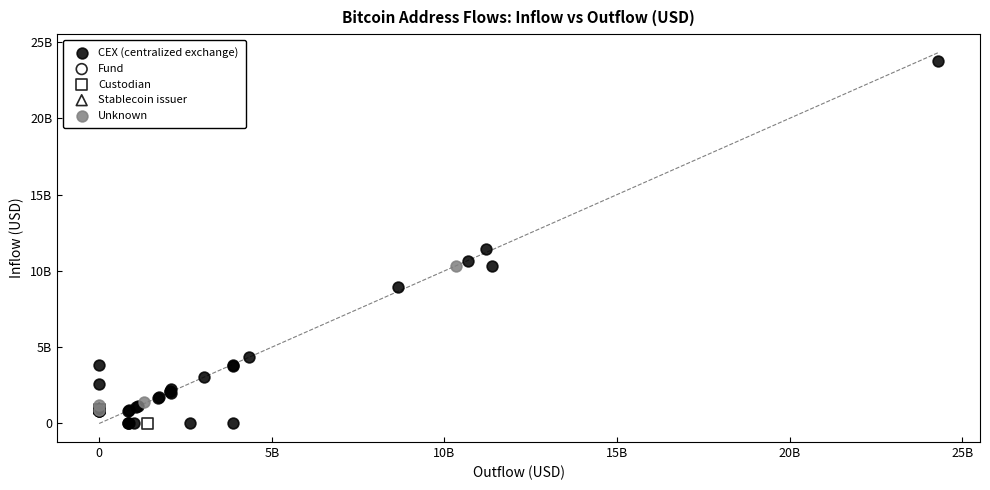

What are all the series names shown in the legend?

CEX (centralized exchange), Fund, Custodian, Stablecoin issuer, Unknown